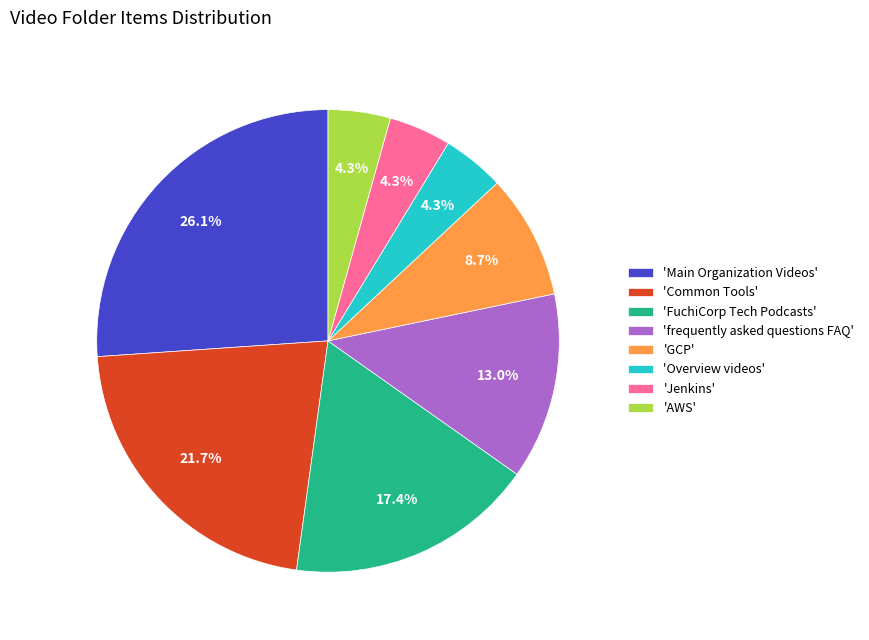

To the nearest percent, what is the difference between the largest and smallest slice percentages?

22%